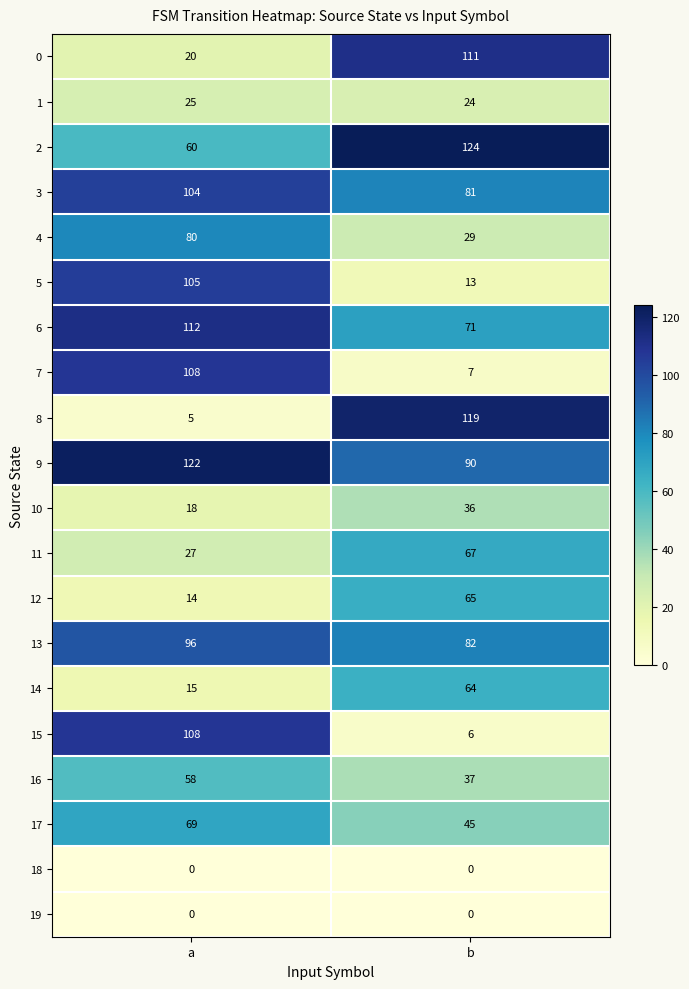

What is the sum of all 9 values?

212